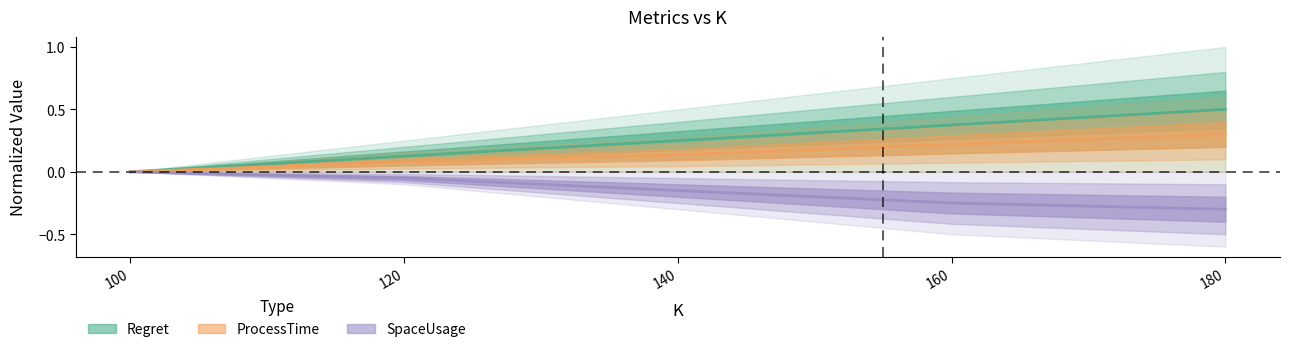

How many Regret values are between 0 and 1?

5